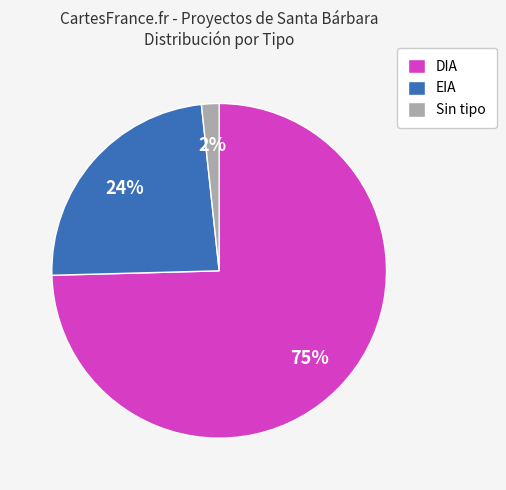

Which has a higher value, Sin tipo or EIA?

EIA